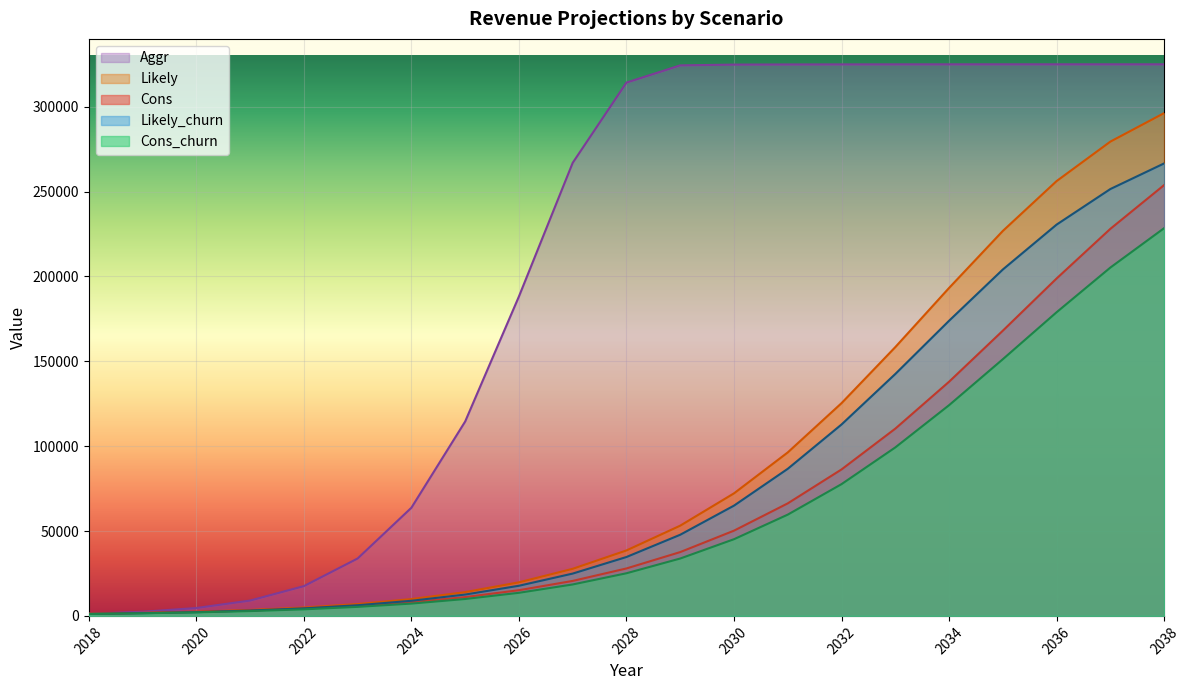

What is the value of the Cons point at the 18th from the left?

168072